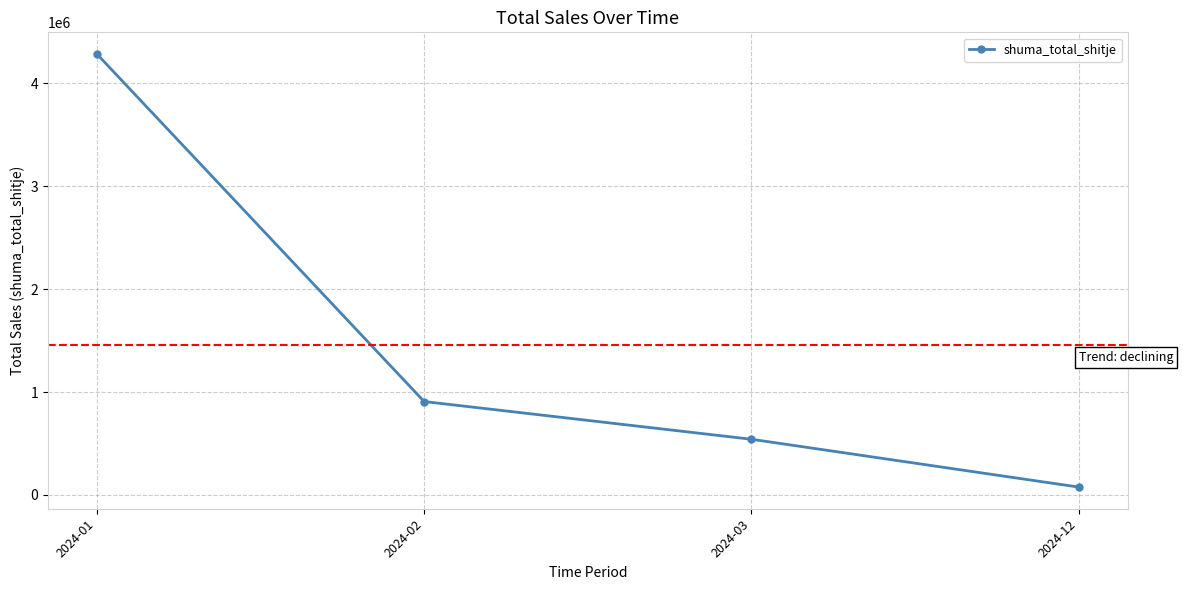

What is the ratio of the value at 2024-03 to the value at 2024-01?

0.1